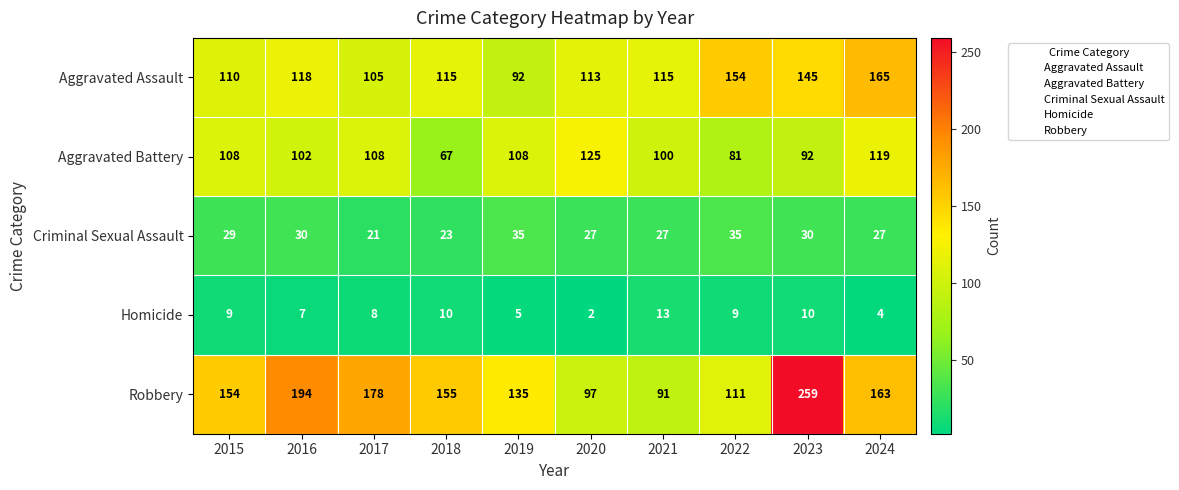

Is it true that Aggravated Battery equals 144 at 2017?

False